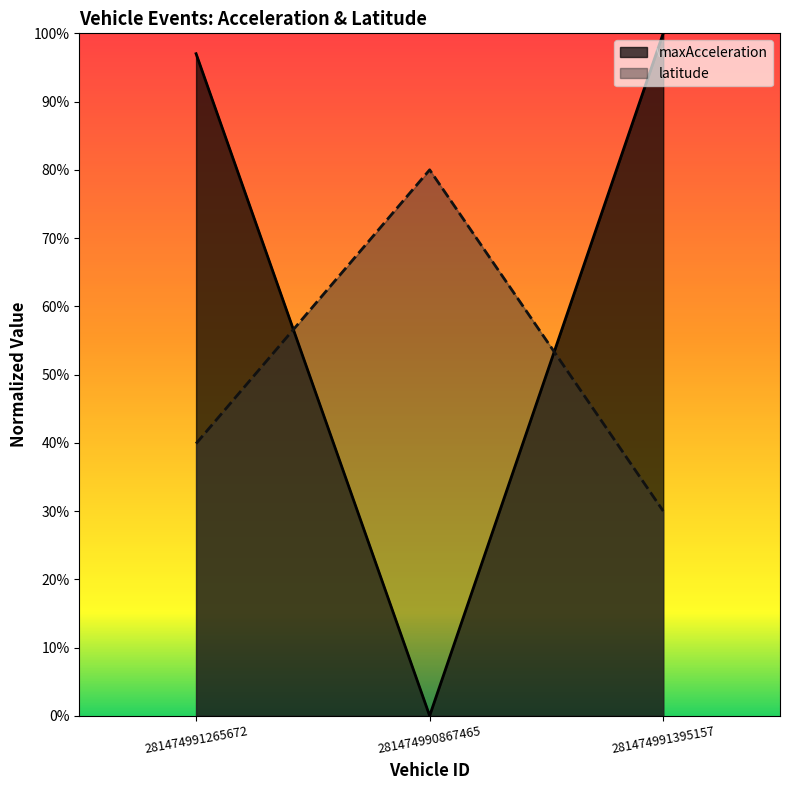

What are all the series names shown in the legend?

maxAcceleration, latitude